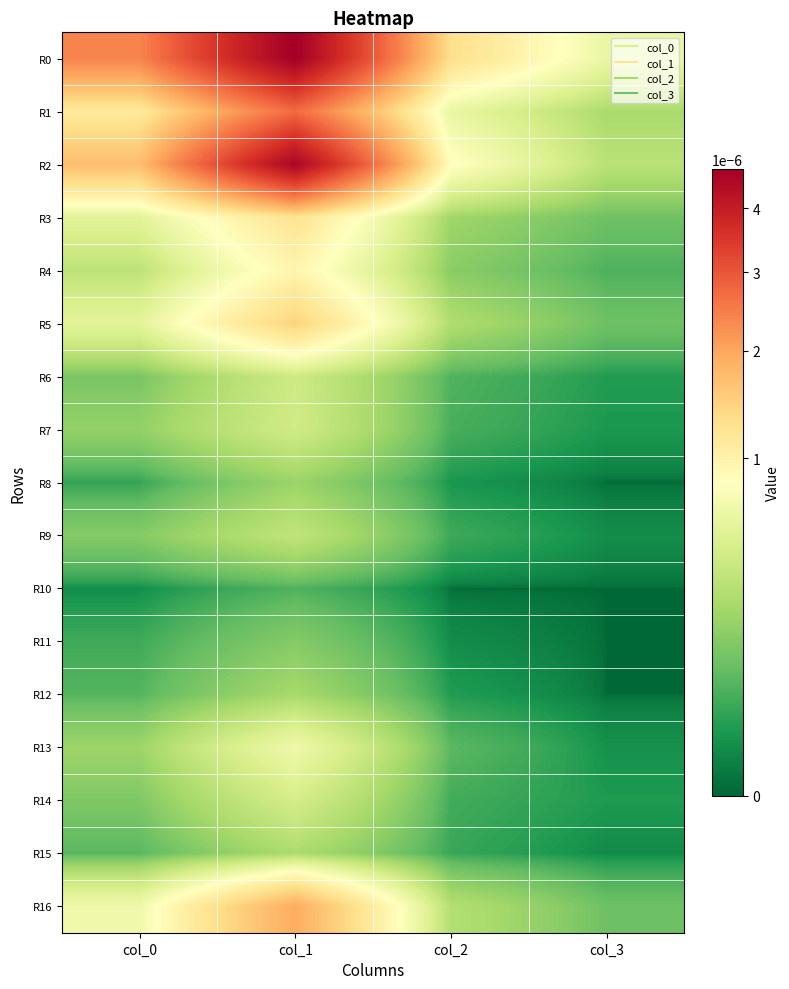

At col_1, list the series in order from largest to smallest.

R0, R2, R1, R16, R5, R3, R4, R13, R14, R7, R6, R9, R15, R12, R8, R11, R10